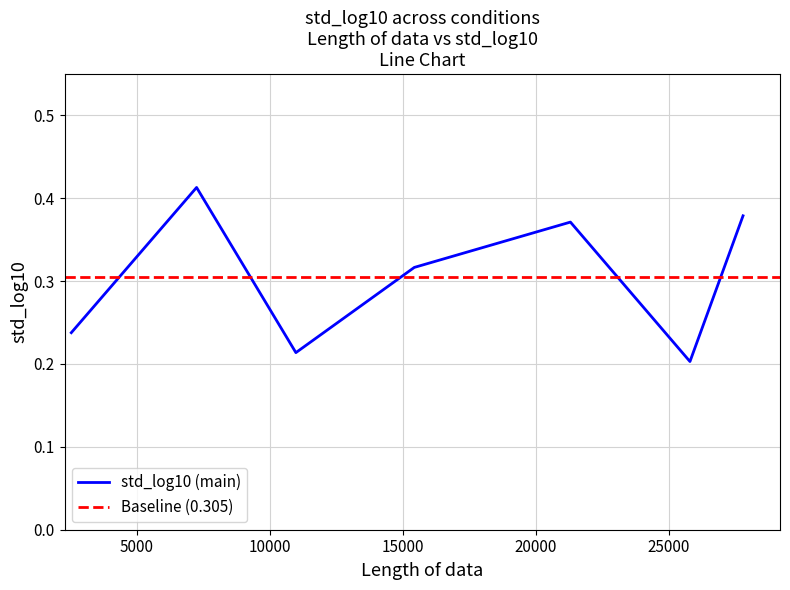

Which has a higher value, 2545 or 27798?

27798